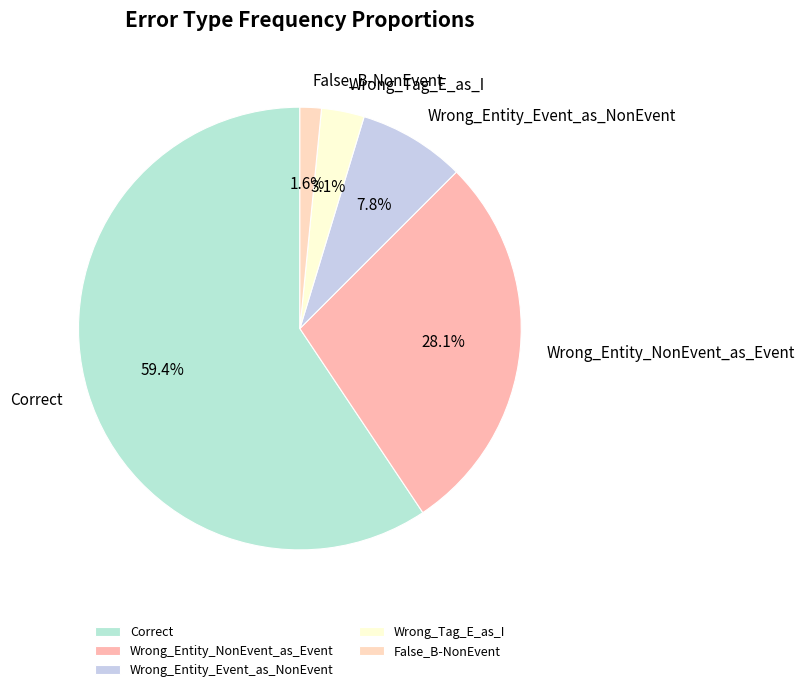

What percentage do Wrong_Entity_Event_as_NonEvent and False_B-NonEvent together represent?

9.4%